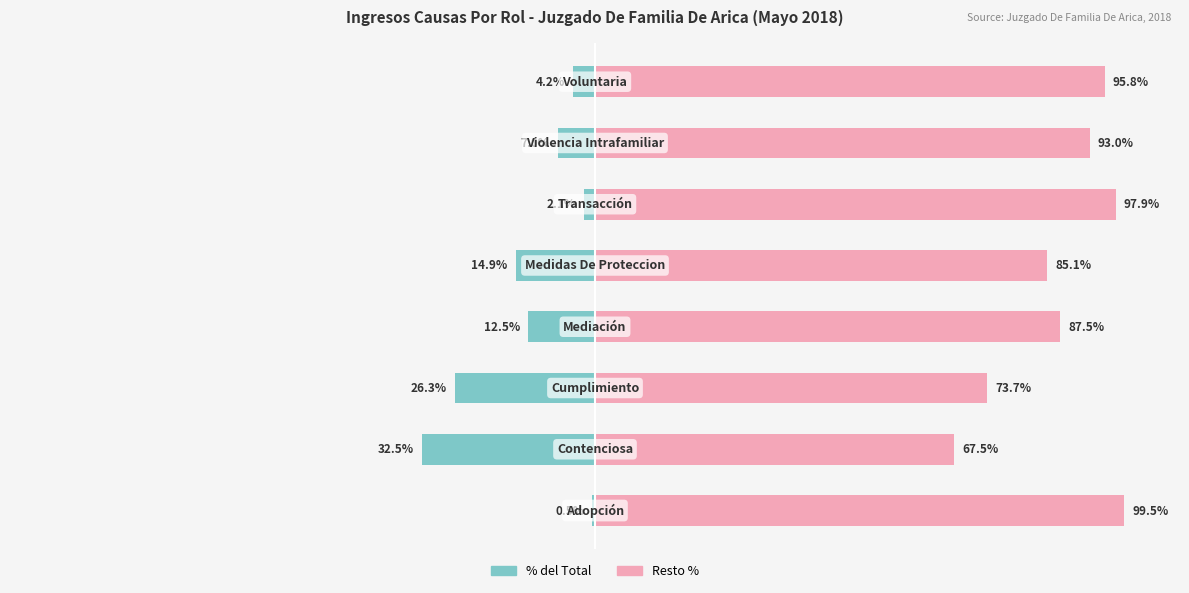

How many distinct data groups are displayed?

2